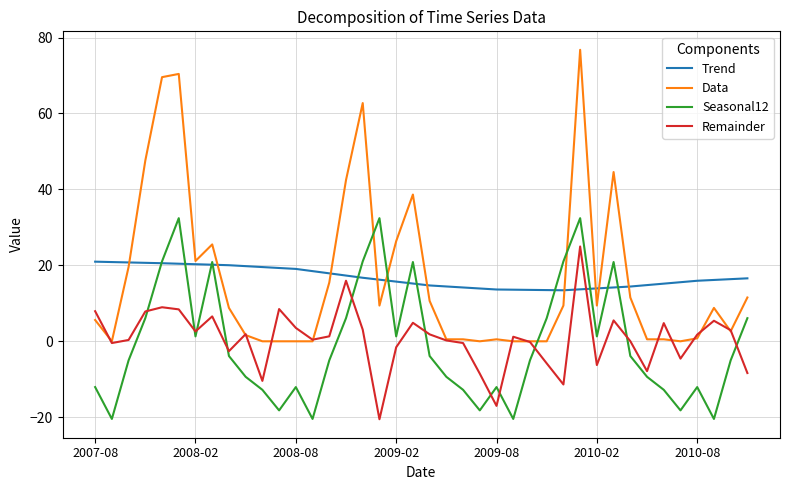

Which series has the largest range (max minus min)?

Data